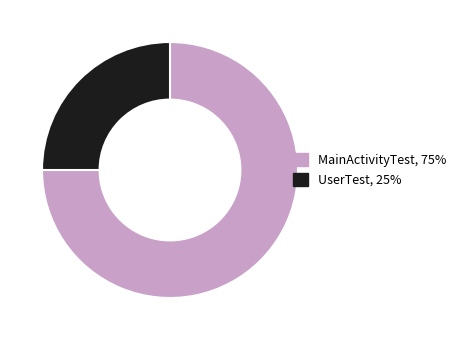

Does any single category account for the majority?

Yes